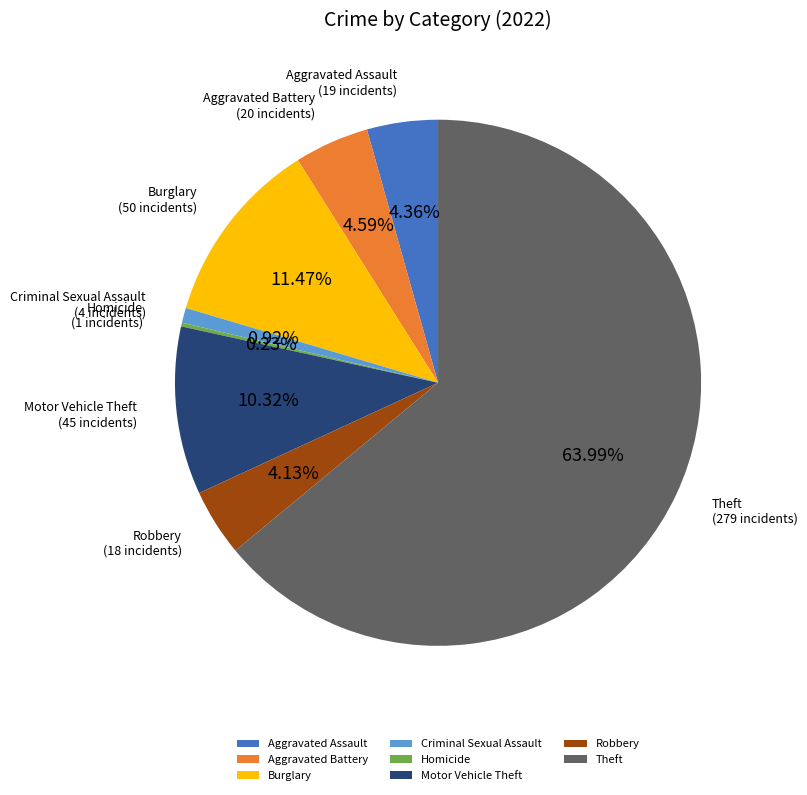

The Aggravated Assault slice represents 18% of the pie. True or false?

False